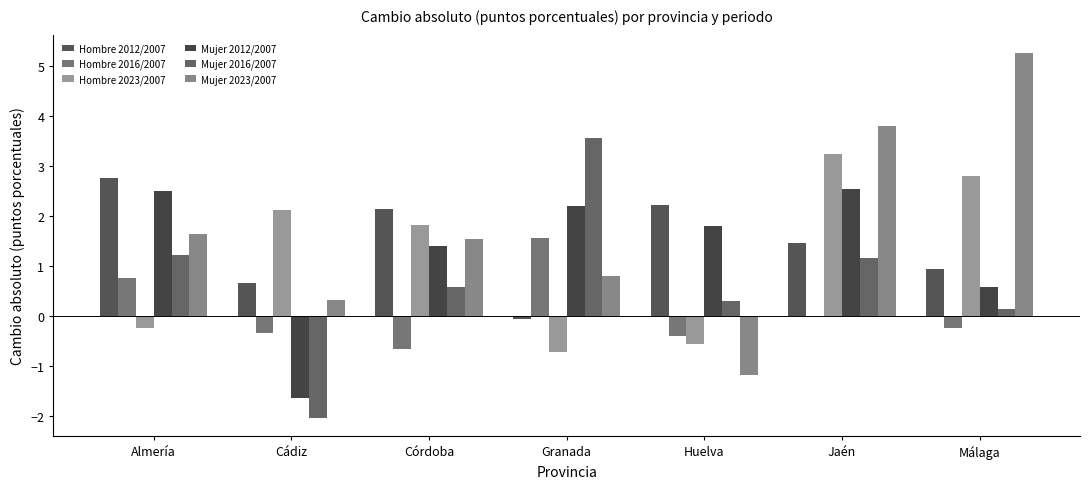

Is it true that Hombre 2012/2007 equals 0.3 at Cádiz?

False